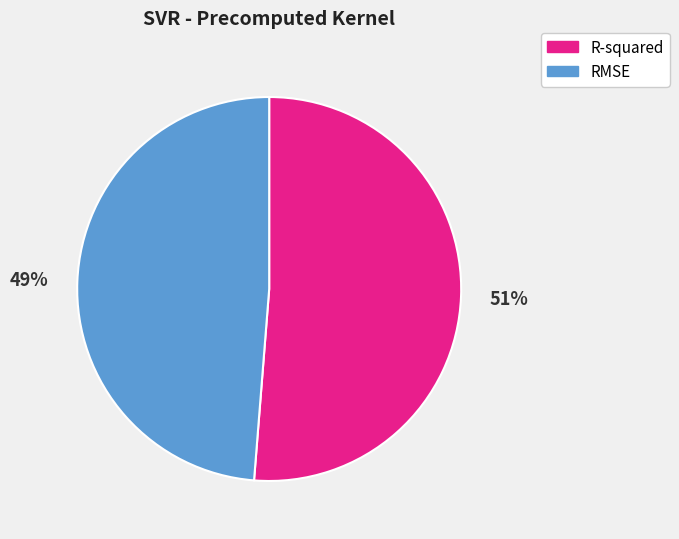

Is there a majority slice in this chart?

Yes